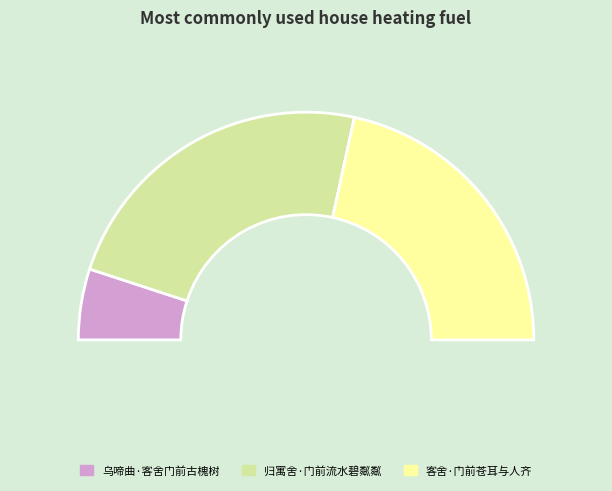

To the nearest percent, what percentage of the pie is 乌啼曲·客舍门前古槐树?

10%